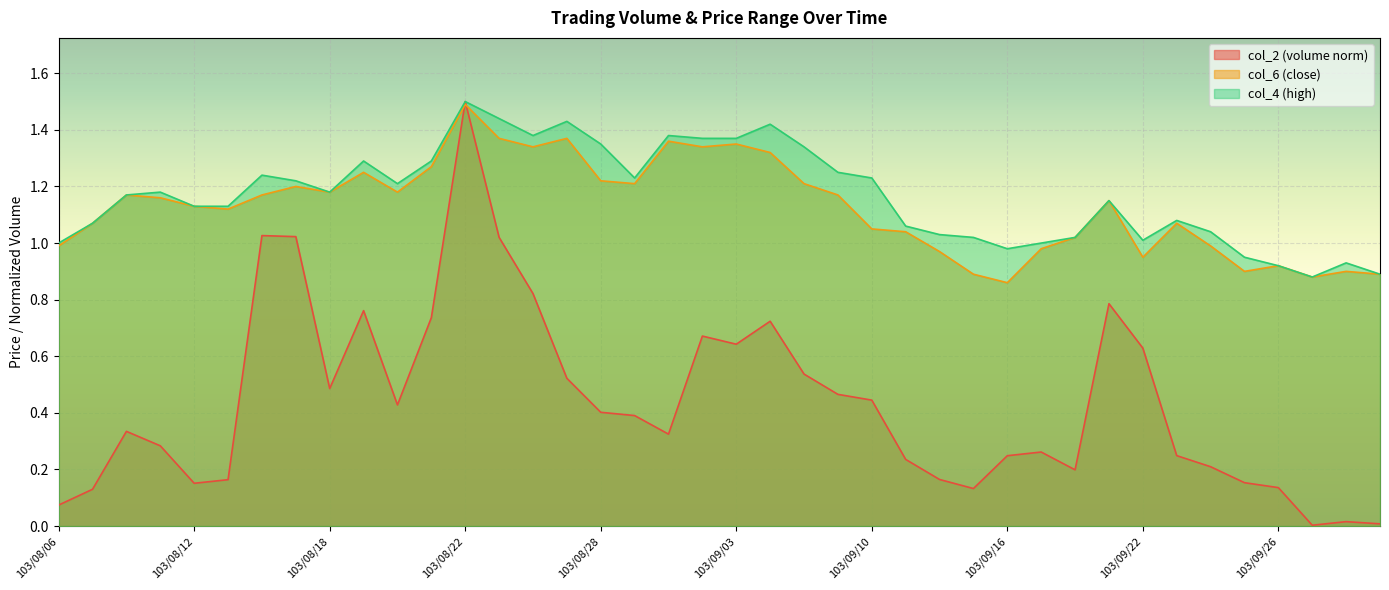

What is the value of the col_4 point at the 1st from the left?

1.0